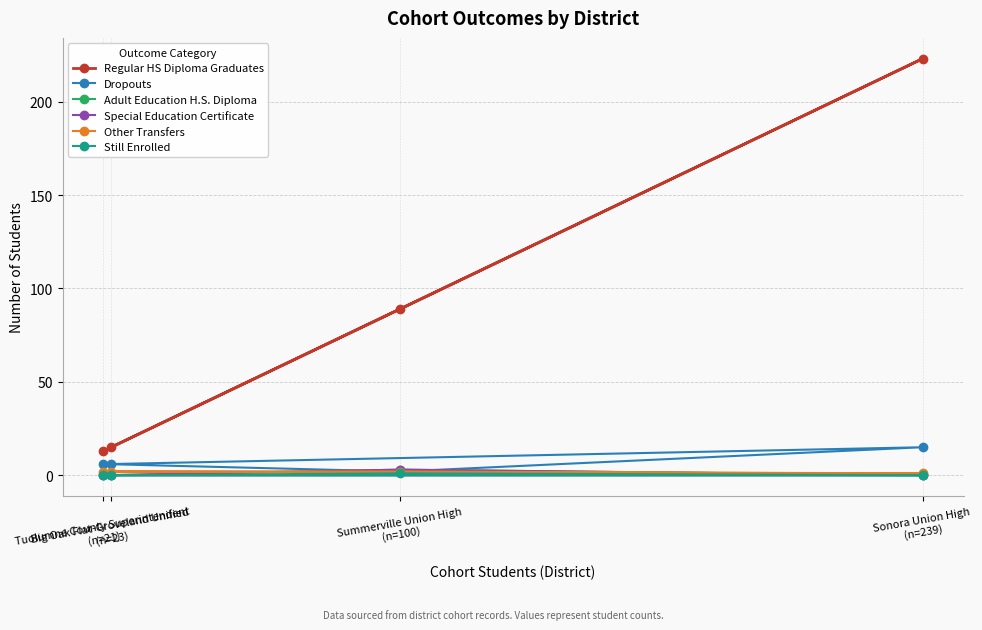

Reading left to right, what are all the values shown in this chart?

Regular HS Diploma Graduates: Big Oak Flat-Groveland Unified
(n=23)=15	Sonora Union High
(n=239)=223	Summerville Union High
(n=100)=89	Tuolumne County Superintendent
(n=21)=13
Dropouts: Big Oak Flat-Groveland Unified
(n=23)=6	Sonora Union High
(n=239)=15	Summerville Union High
(n=100)=2	Tuolumne County Superintendent
(n=21)=6
Adult Education H.S. Diploma: Big Oak Flat-Groveland Unified
(n=23)=0	Sonora Union High
(n=239)=0	Summerville Union High
(n=100)=3	Tuolumne County Superintendent
(n=21)=0
Special Education Certificate: Big Oak Flat-Groveland Unified
(n=23)=0	Sonora Union High
(n=239)=0	Summerville Union High
(n=100)=3	Tuolumne County Superintendent
(n=21)=0
Other Transfers: Big Oak Flat-Groveland Unified
(n=23)=2	Sonora Union High
(n=239)=1	Summerville Union High
(n=100)=2	Tuolumne County Superintendent
(n=21)=2
Still Enrolled: Big Oak Flat-Groveland Unified
(n=23)=0	Sonora Union High
(n=239)=0	Summerville Union High
(n=100)=1	Tuolumne County Superintendent
(n=21)=0